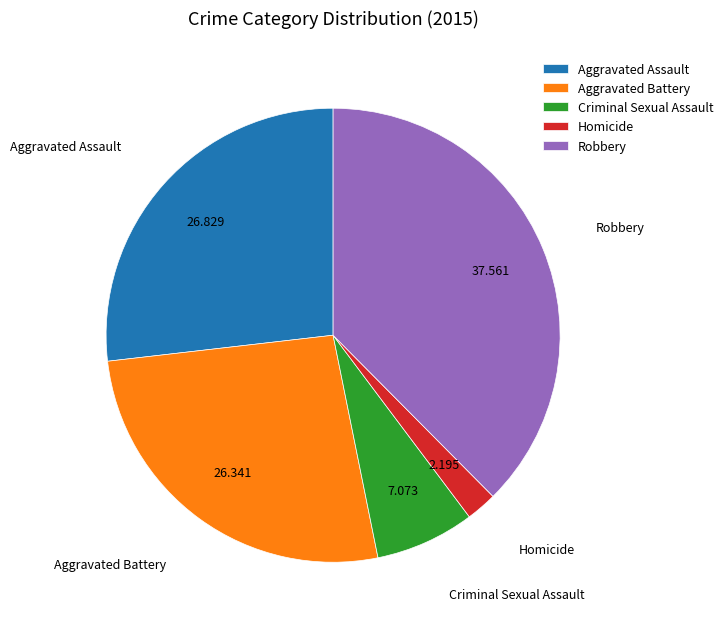

Is Aggravated Battery the majority of the pie?

No